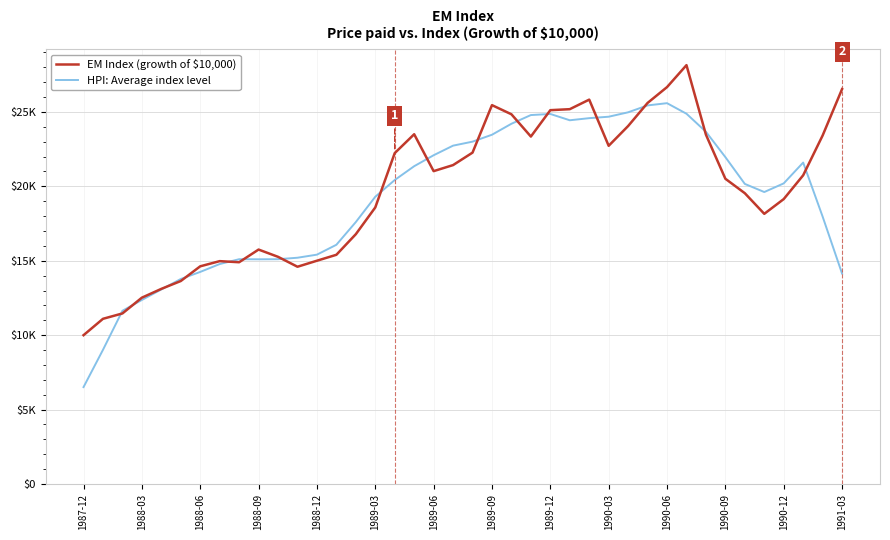

True or false: HPI: Average index level has more than 0 points higher than both neighbors.

True